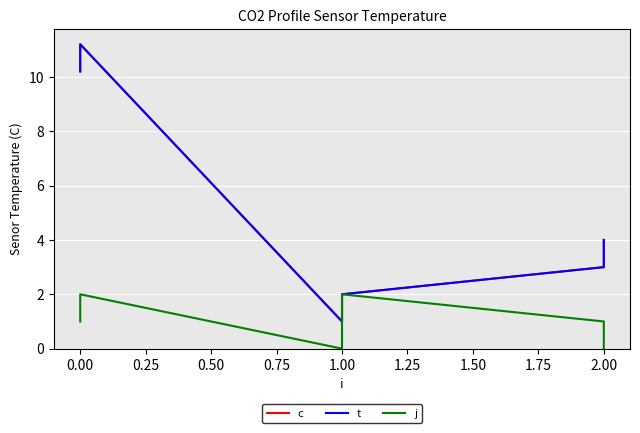

The j series shows 0.4 at 0.00. True or false?

False